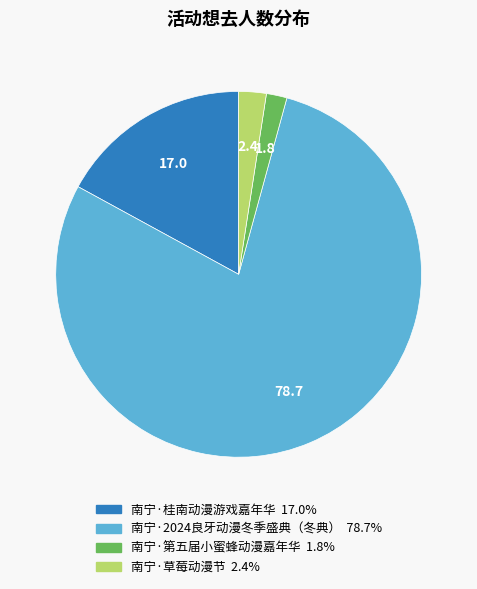

What is the smallest slice in the pie chart?

南宁·第五届小蜜蜂动漫嘉年华